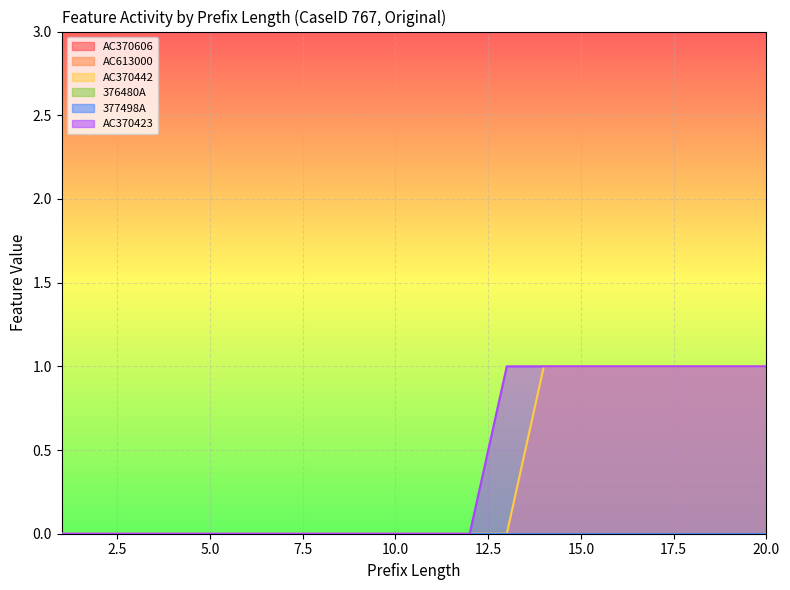

True or false: 377498A and AC613000 intersect in this chart.

False